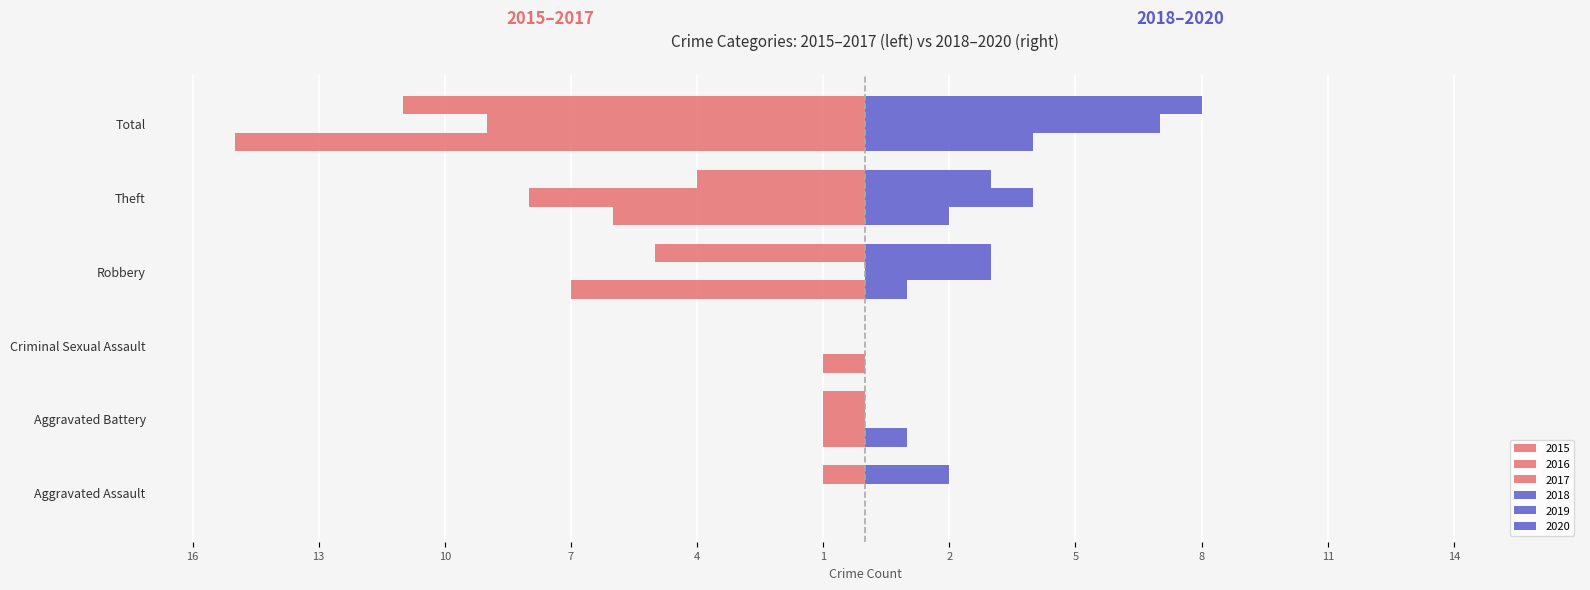

How many values in the 2020 series exceed 3?

1